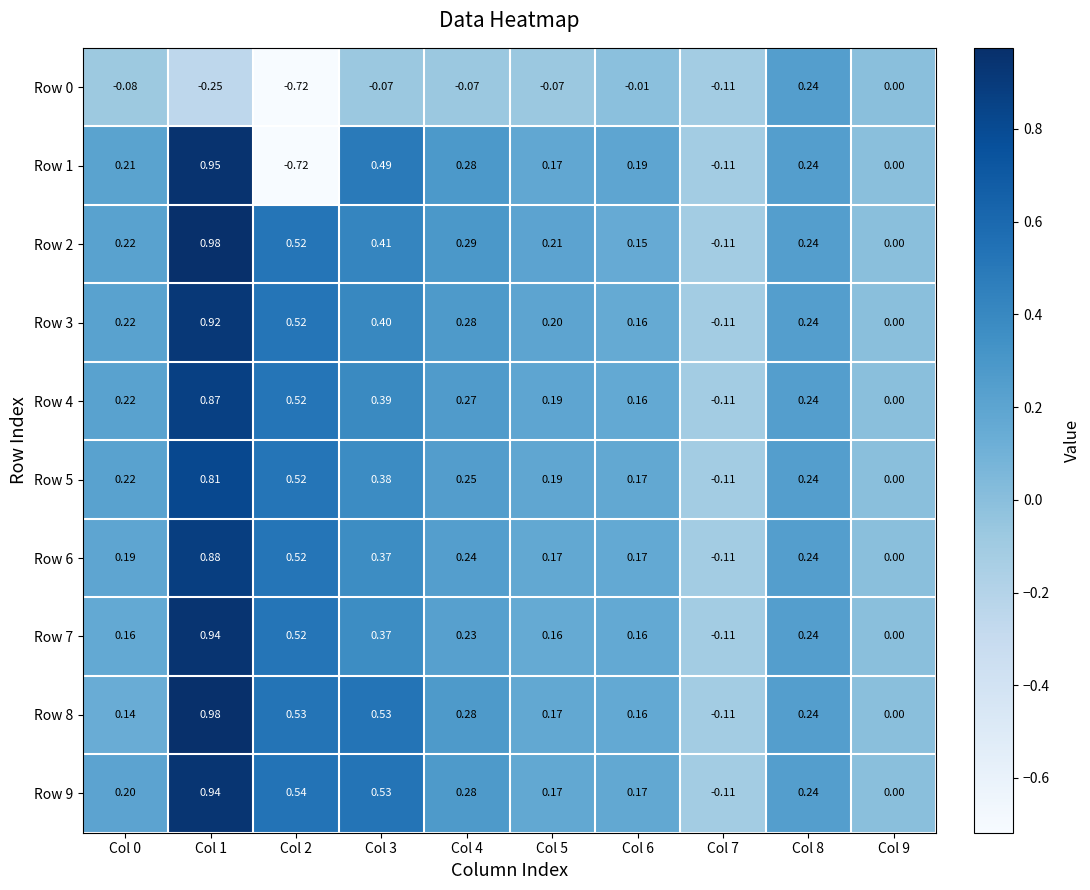

How many series are shown in this chart?

10